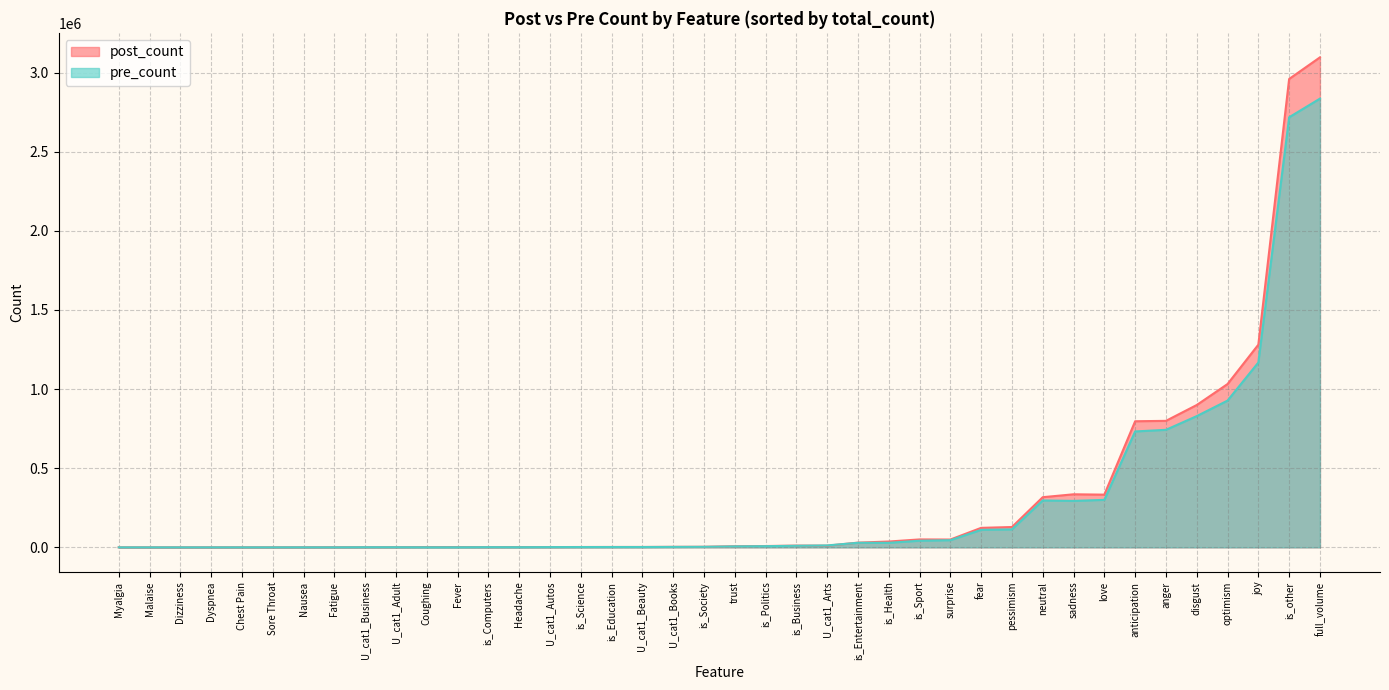

What is the approximate value of post_count at Nausea, to the nearest 50?

500